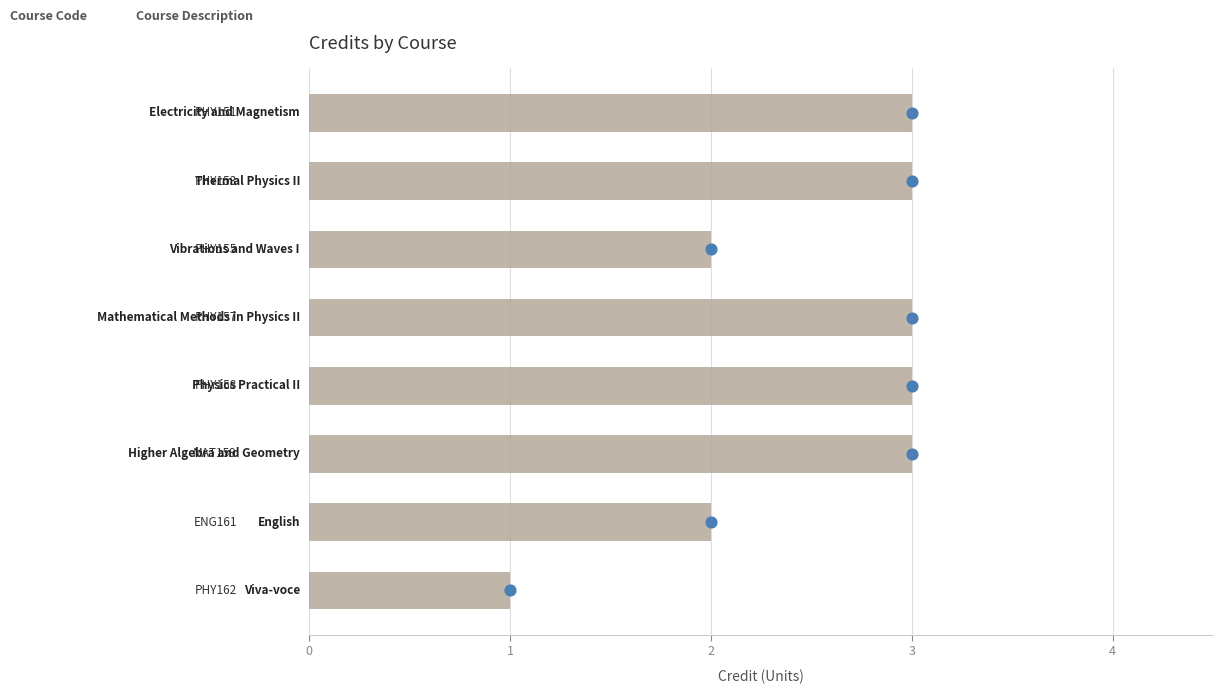

What is the change in value from 0 to 2?

-1